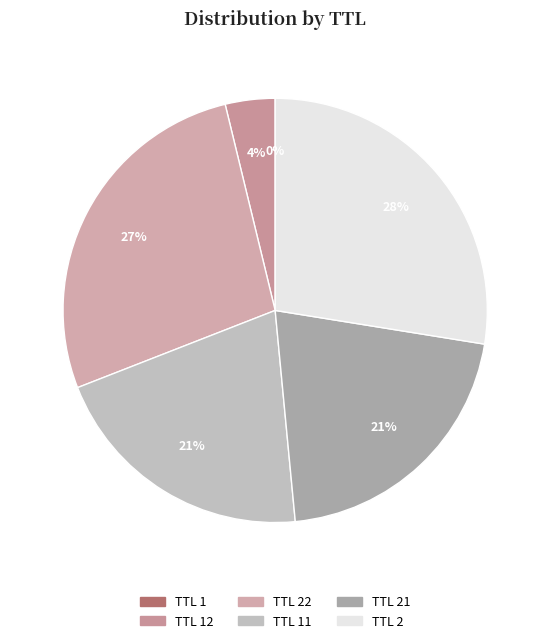

True or false: TTL 12 accounts for 15% of the total.

False